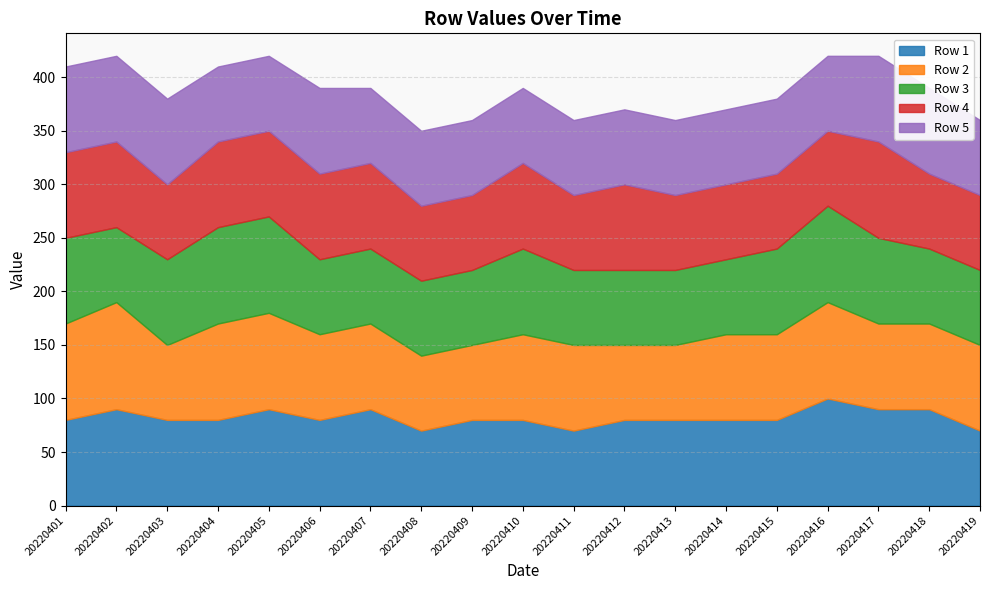

How many series are shown in this chart?

5